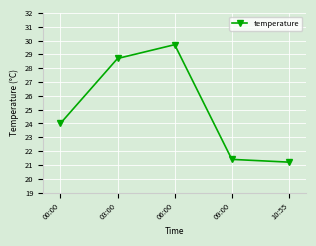

Where is the first local maximum?

06:00